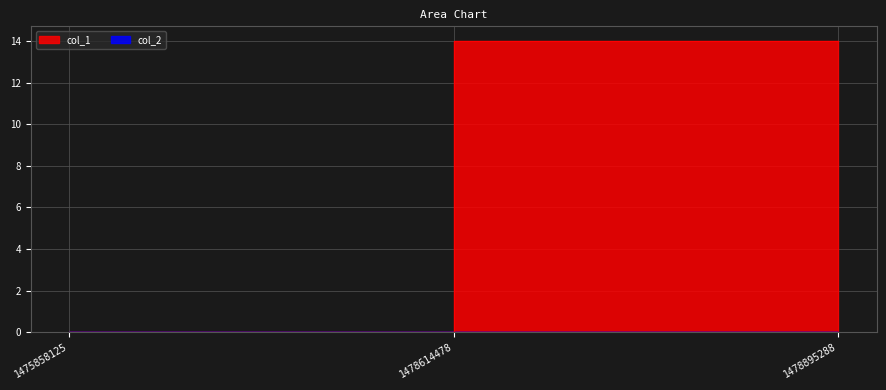

Reading left to right, extract all data points from this chart.

0	14	14